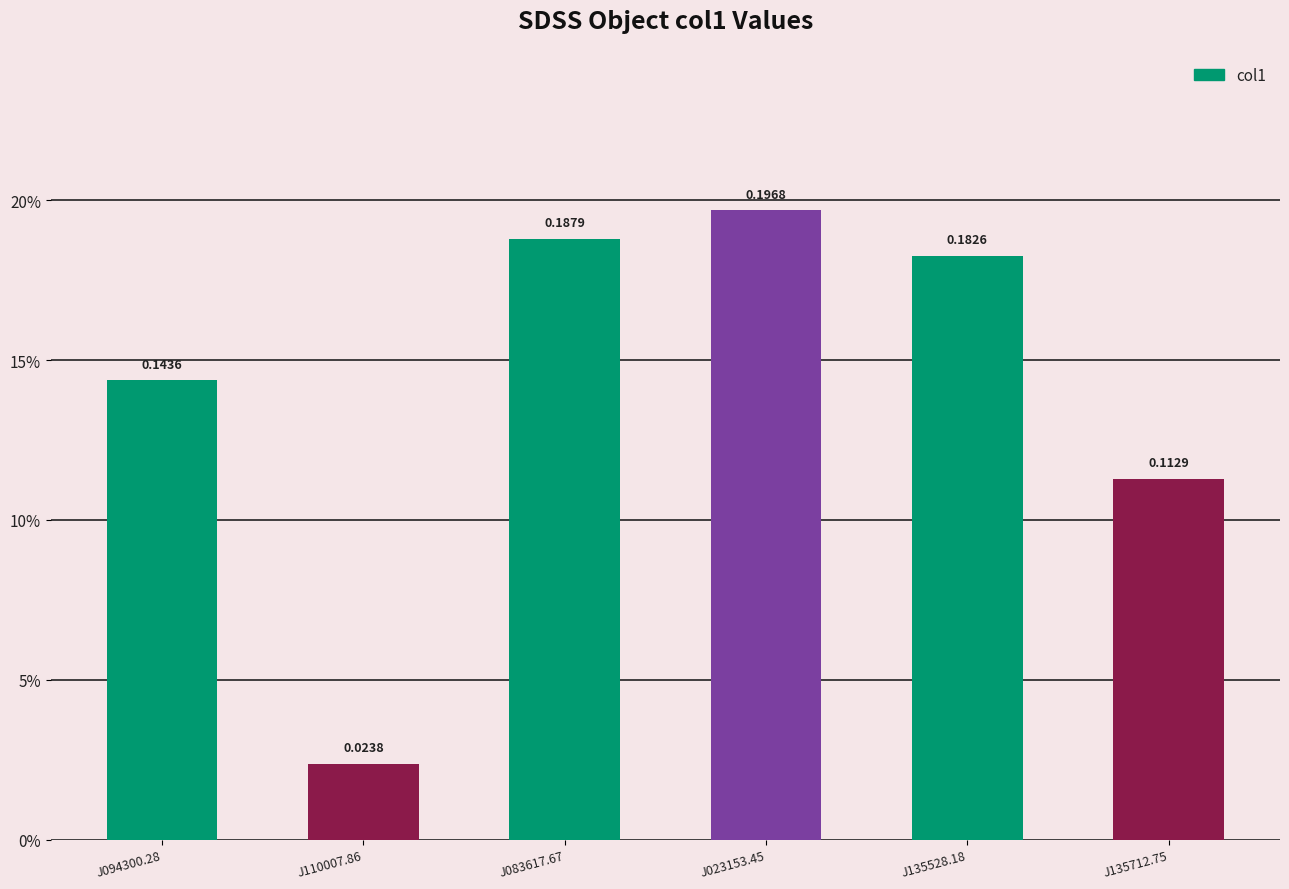

Does the chart contain any negative values?

No